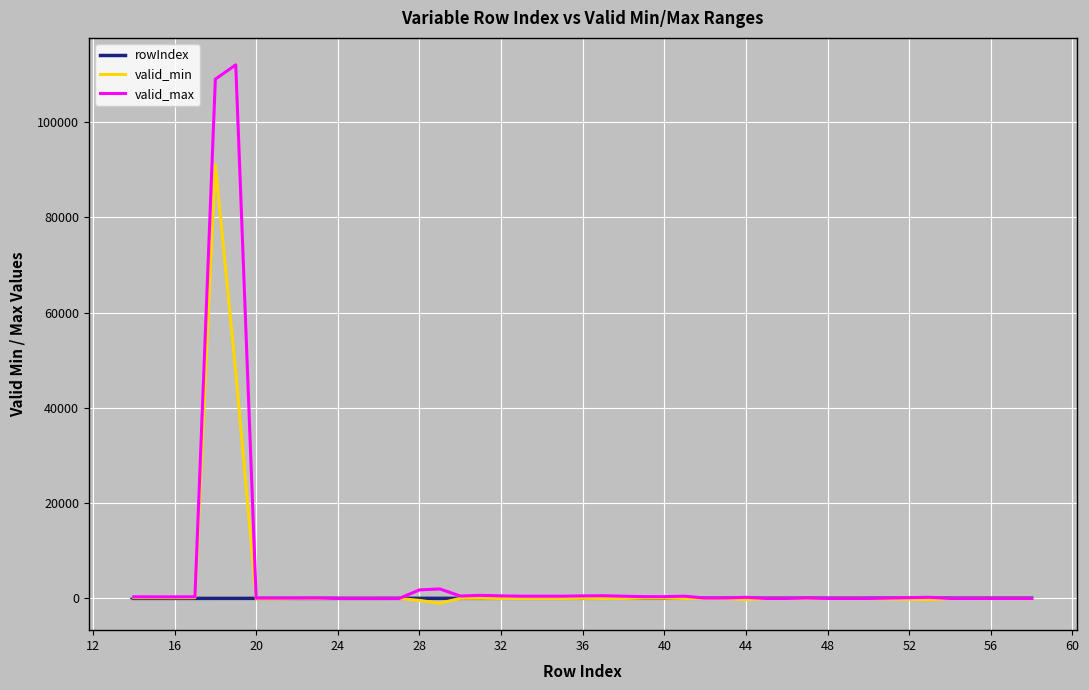

Rank the series by their maximum value, from highest to lowest.

valid_max, valid_min, rowIndex